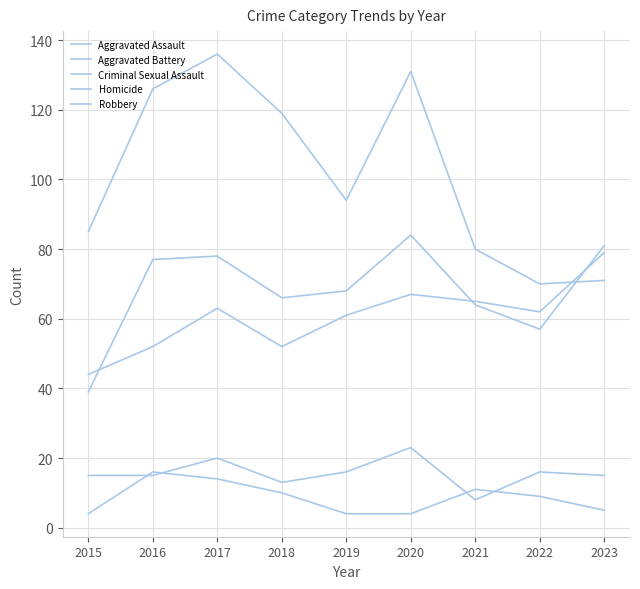

True or false: Robbery has a value of 161 at 2019.

False